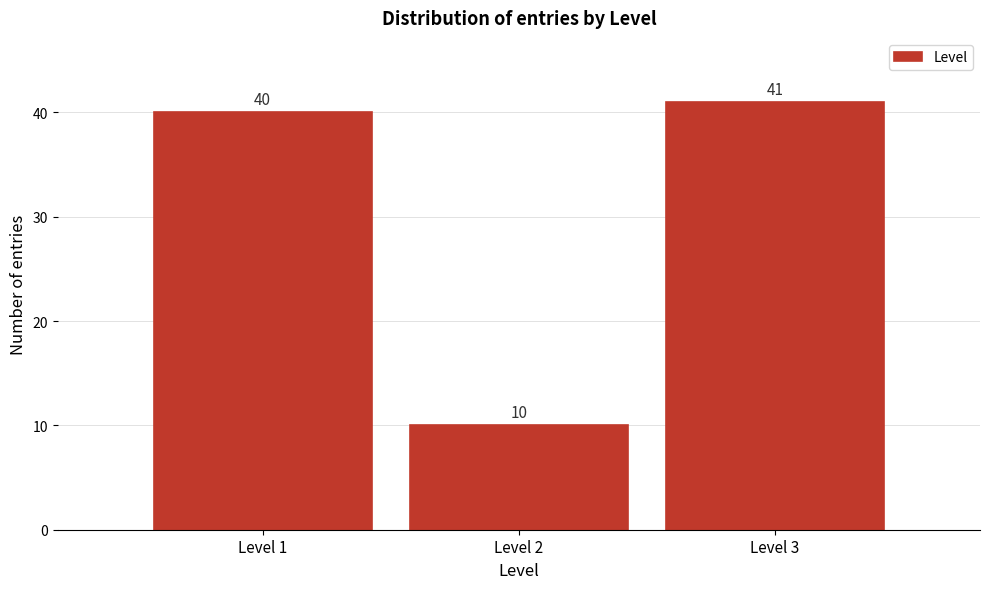

Reading right to left, what are all the values shown in this chart?

Level 3=41	Level 2=10	Level 1=40